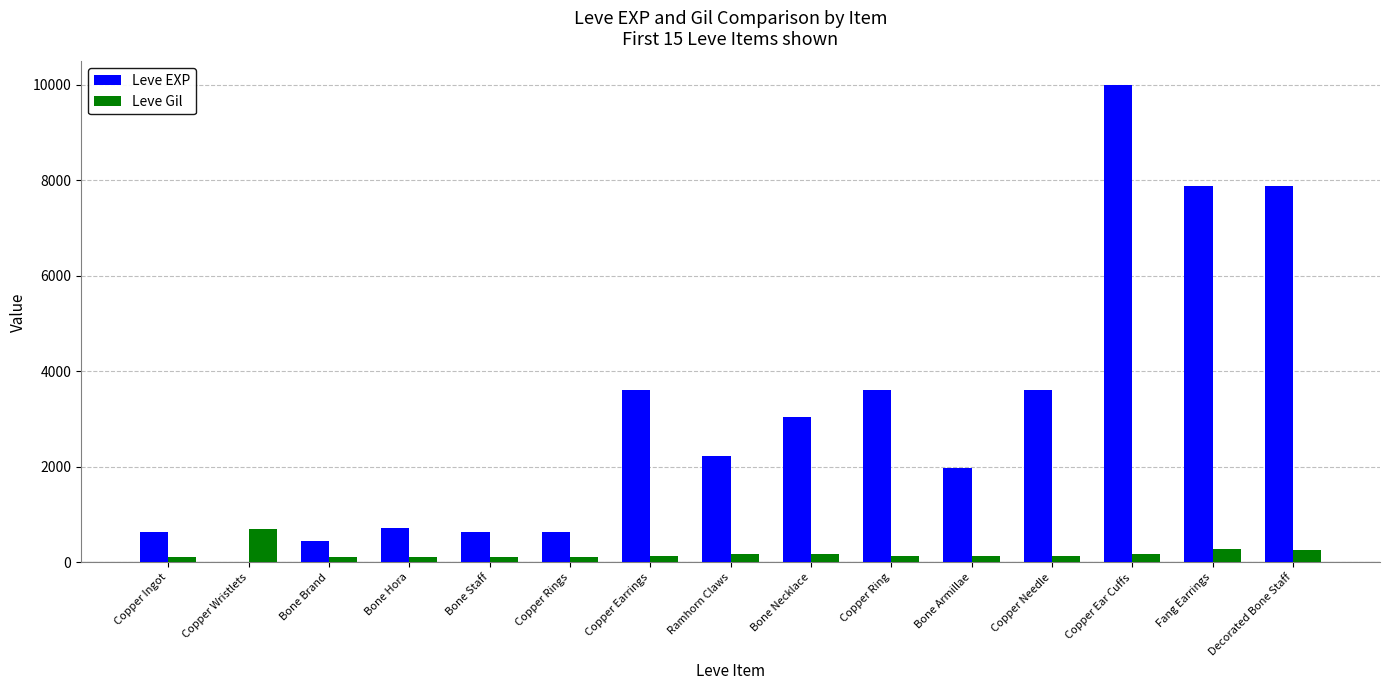

Count the number of data series in this chart.

2